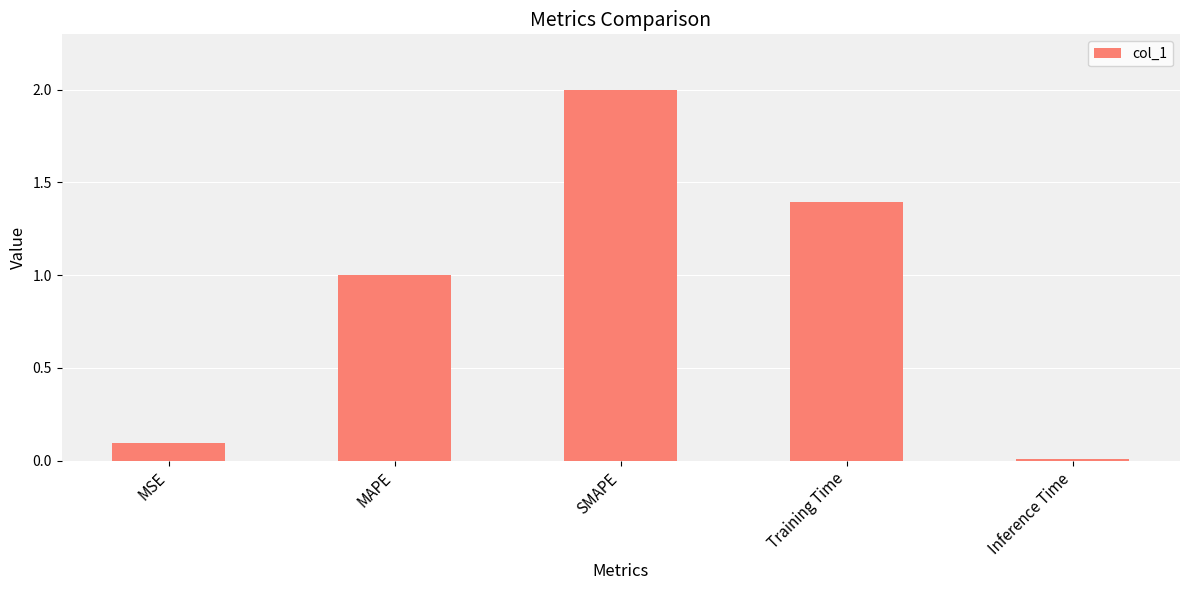

The value at SMAPE is 3.0. True or false?

False